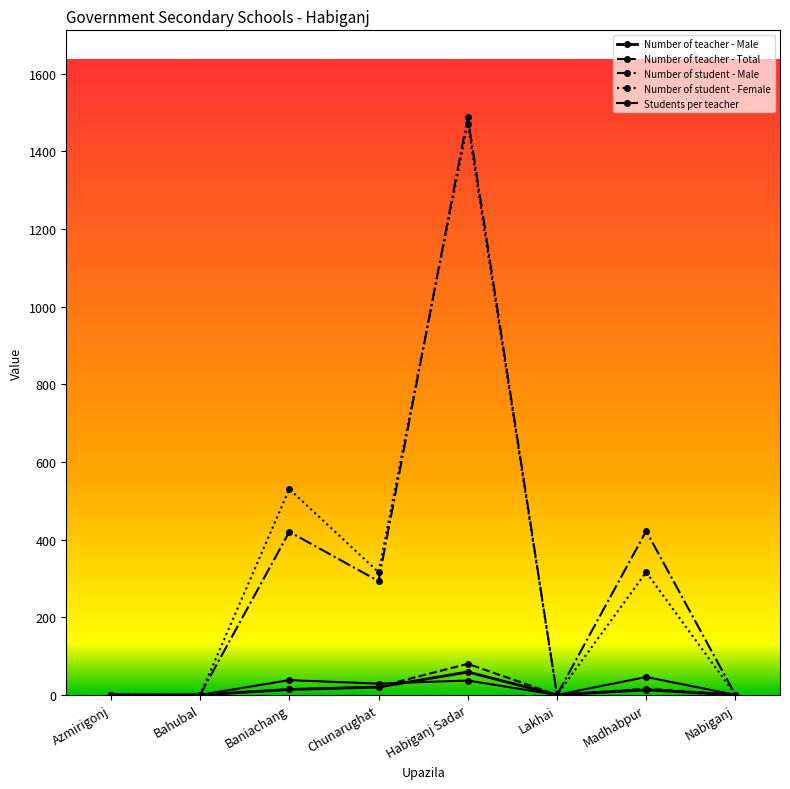

True or false: Number of student - Female has a value of -987 at Nabiganj.

False